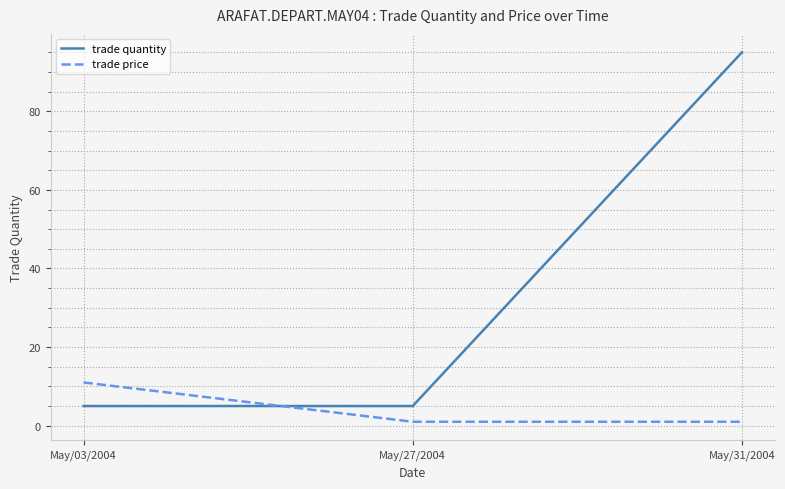

Which category has the highest value in the trade price series?

May/03/2004